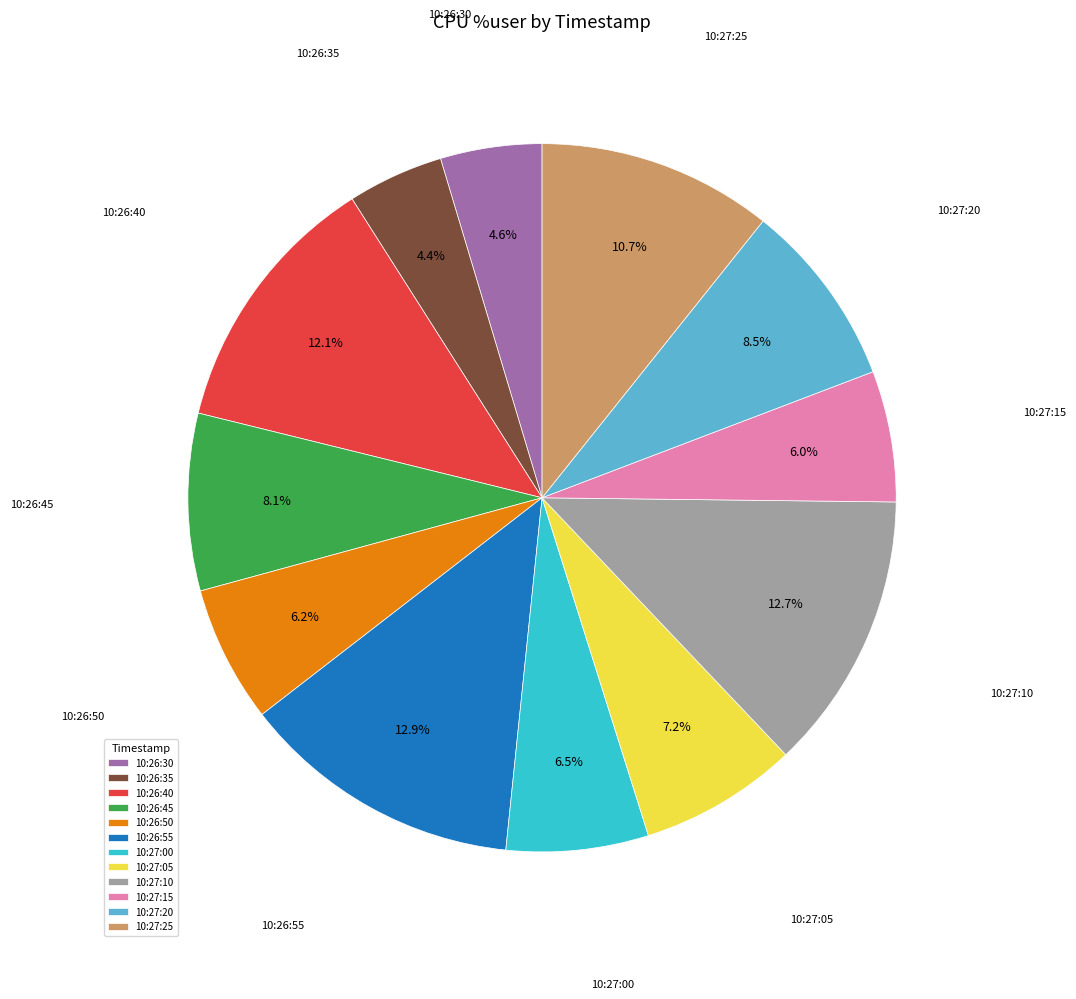

To the nearest percent, what percentage of the pie is 10:26:30?

5%